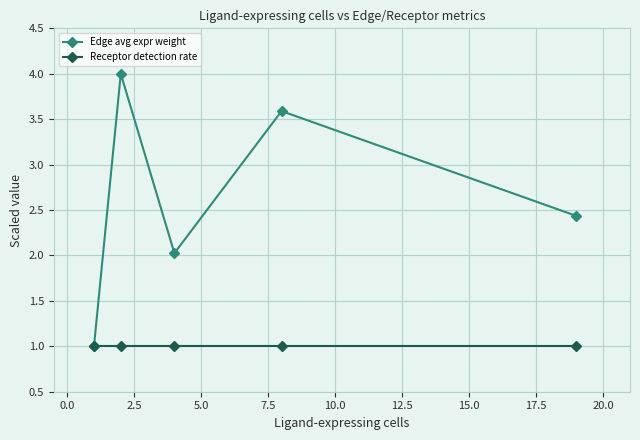

What are all the series names shown in the legend?

Edge avg expr weight, Receptor detection rate